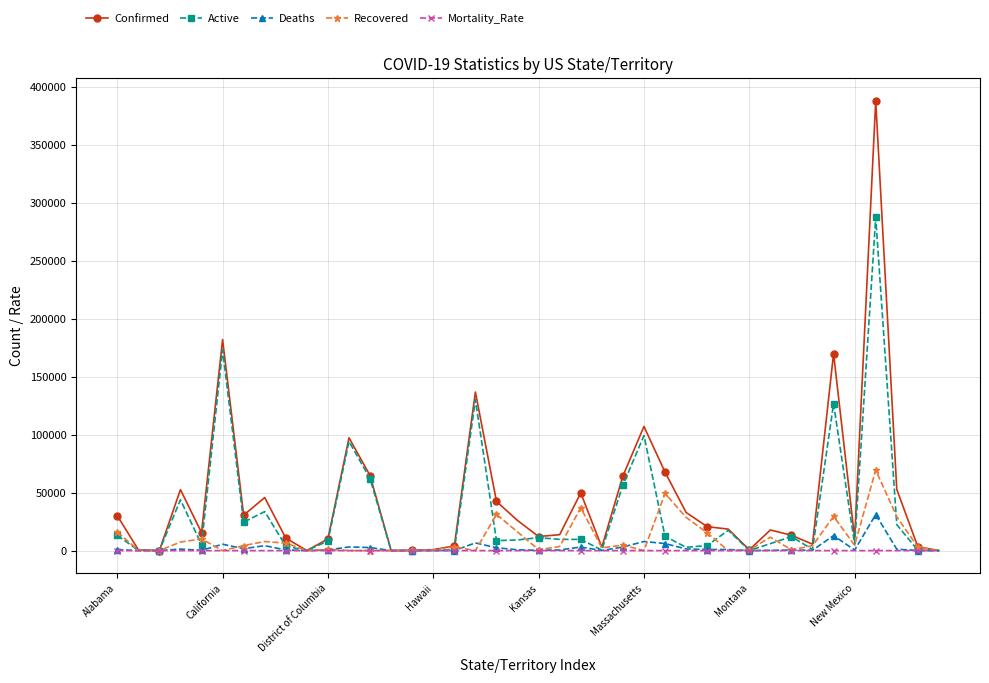

What are all the series names shown in the legend?

Confirmed, Active, Deaths, Recovered, Mortality_Rate